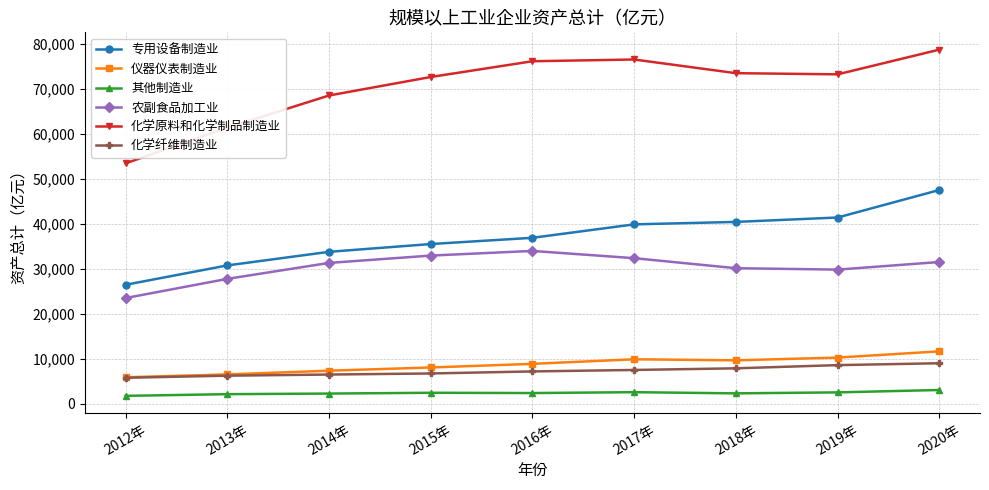

Which series has the widest spread of values?

化学原料和化学制品制造业